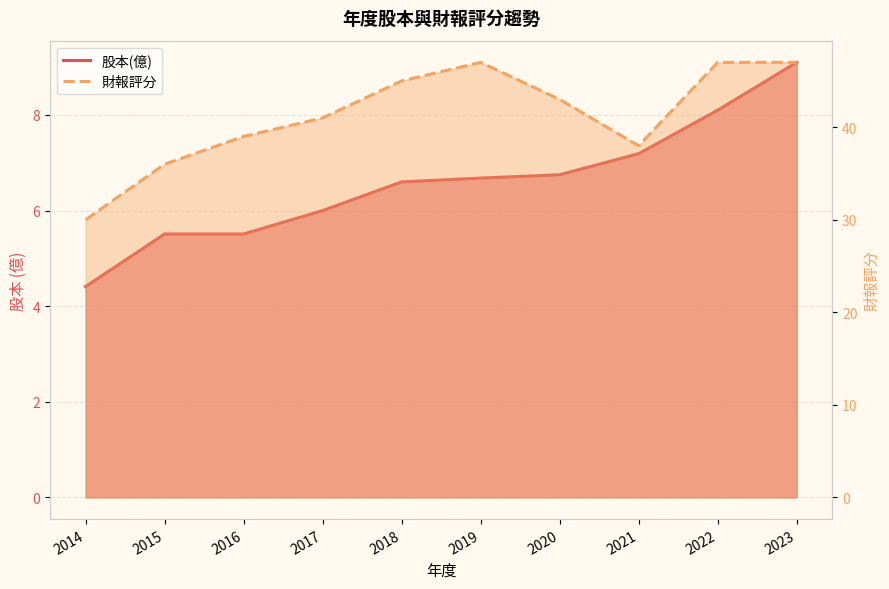

List the labels in order of 股本(億) value, largest first.

2023, 2022, 2021, 2020, 2019, 2018, 2017, 2015, 2016, 2014